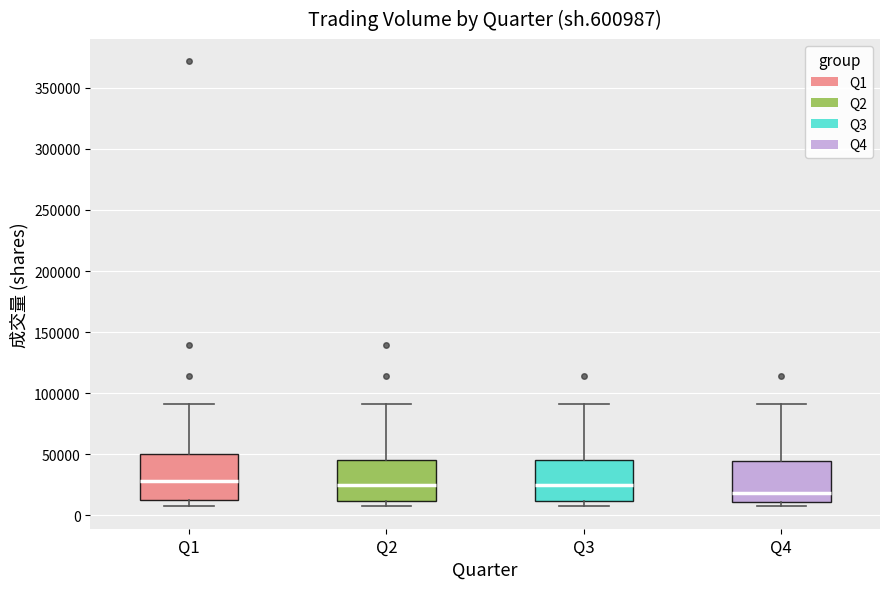

Where is the upper edge of the box for Q4 on the y-axis? The values are not printed on the chart, so give them approximately, as read against the axis.

45000